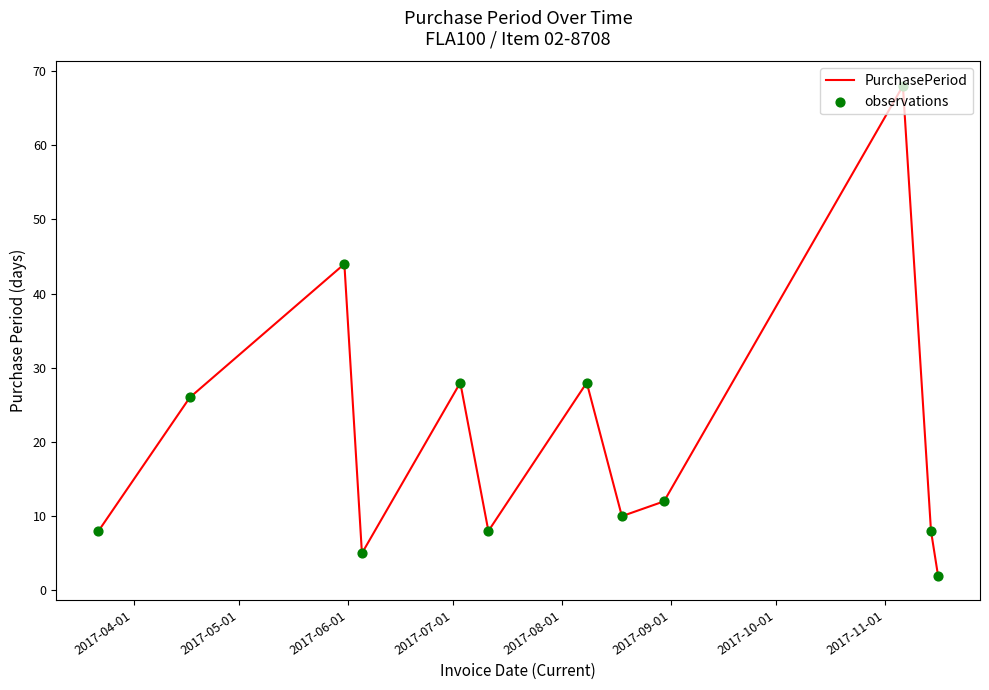

What is the maximum value shown in the chart?

68